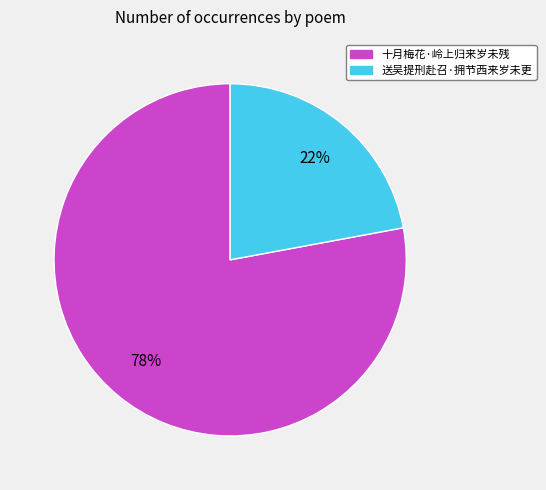

Is there a majority slice in this chart?

Yes